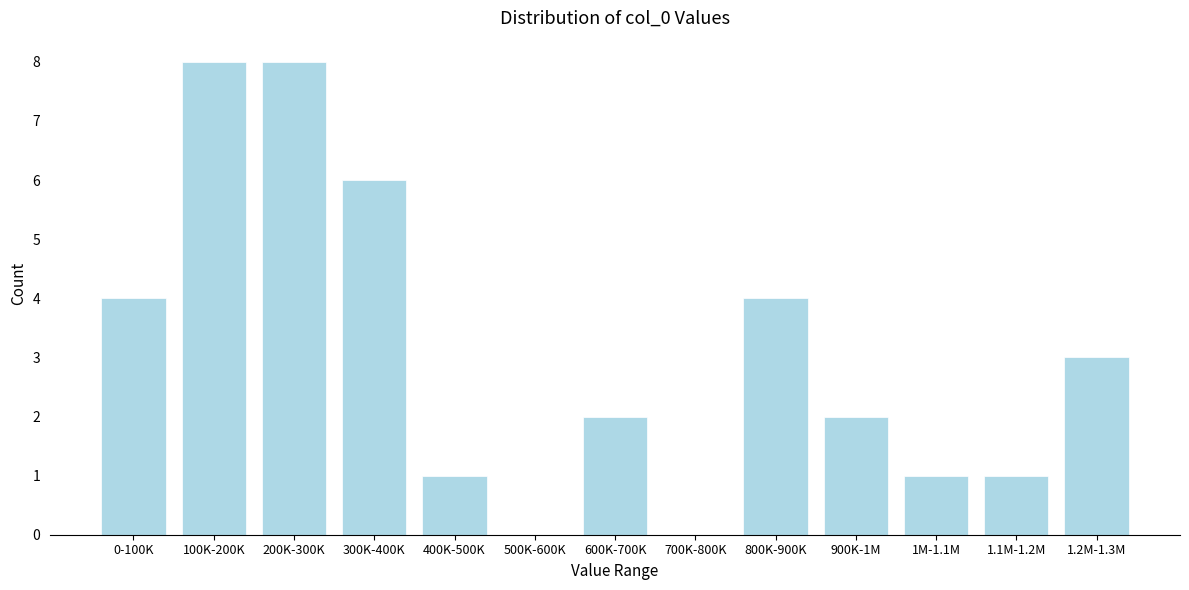

Reading left to right, extract all data points from this chart.

0-100K=4	100K-200K=8	200K-300K=8	300K-400K=6	400K-500K=1	500K-600K=0	600K-700K=2	700K-800K=0	800K-900K=4	900K-1M=2	1M-1.1M=1	1.1M-1.2M=1	1.2M-1.3M=3